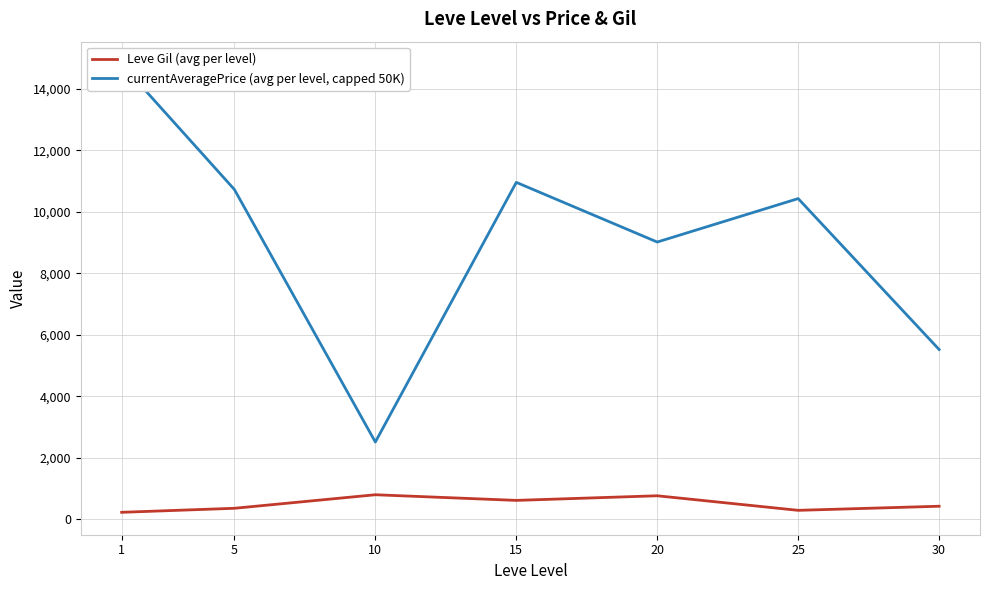

At how many categories does at least one series exceed 1008?

7